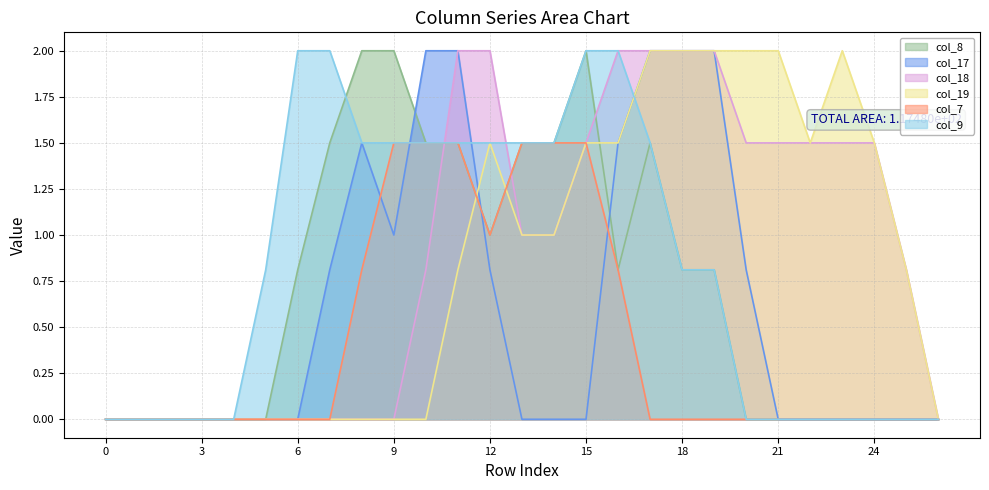

Does the chart have visible grid lines?

Yes